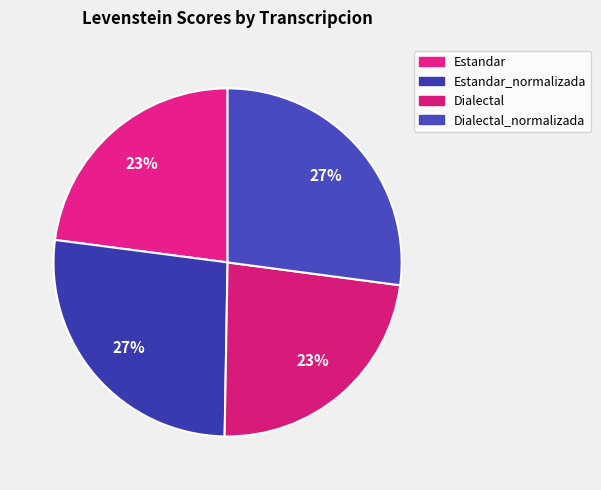

What is the smallest slice in the pie chart?

Estandar